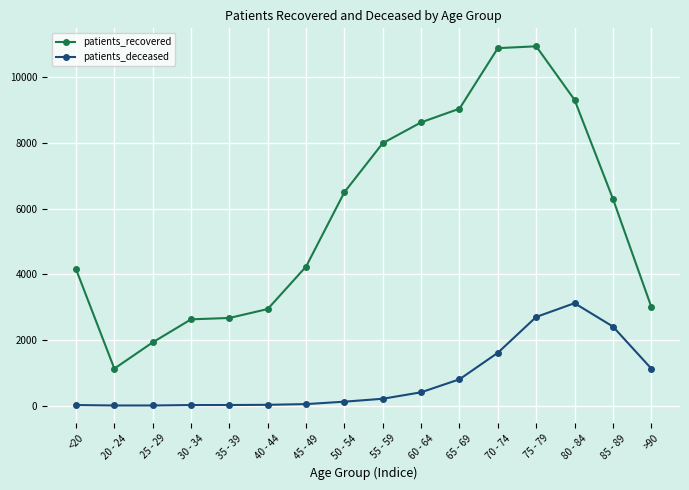

List the series in order of their peak value, highest first.

patients_recovered, patients_deceased